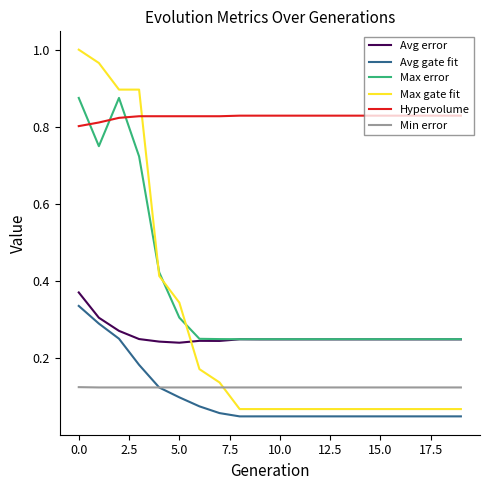

True or false: Max error and Avg gate fit intersect in this chart.

False